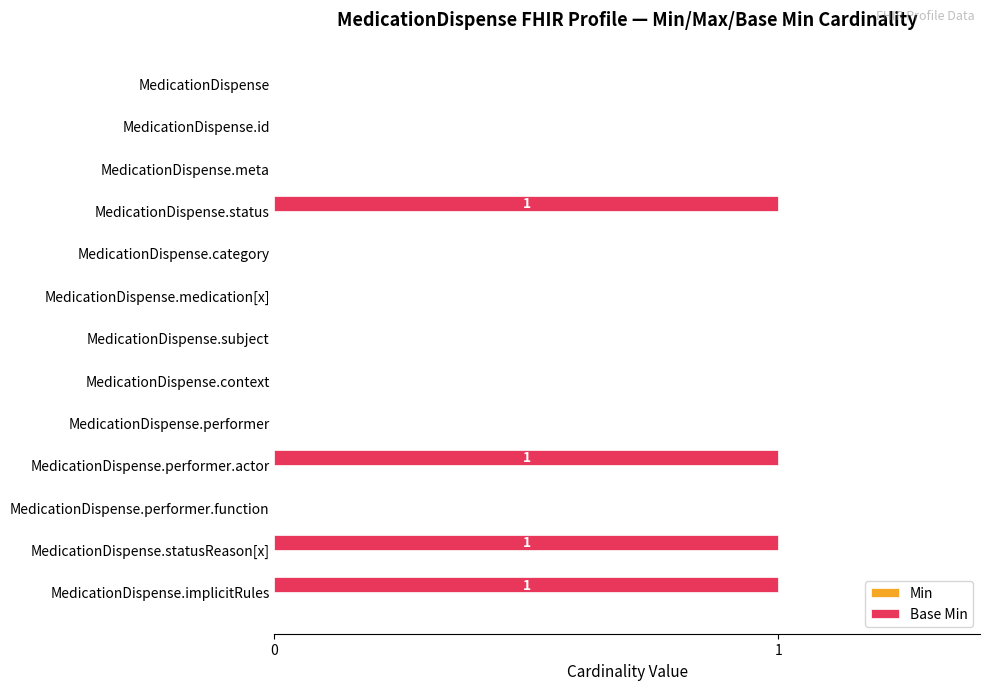

True or false: the data shows 2 at MedicationDispense.statusReason[x].

False